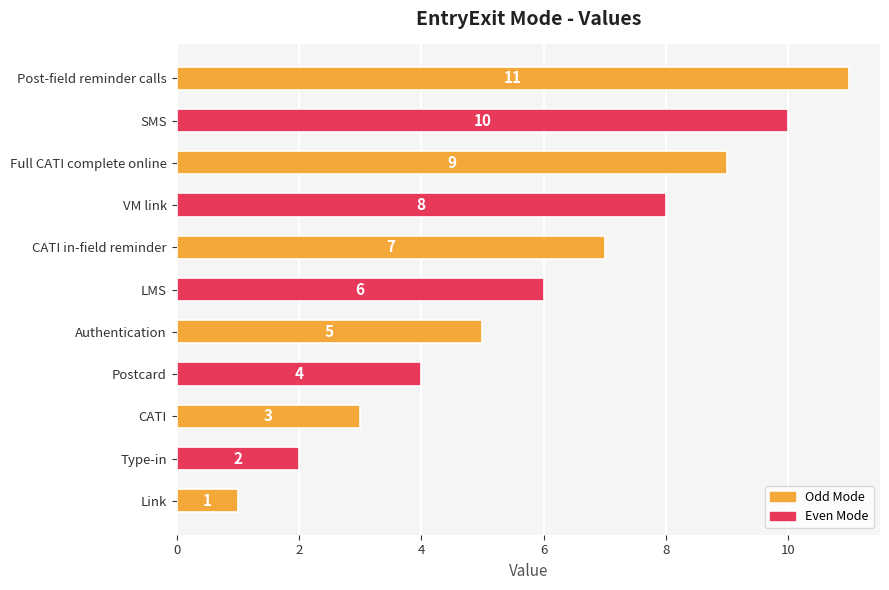

What is the change in value from CATI in-field reminder to Post-field reminder calls?

+4